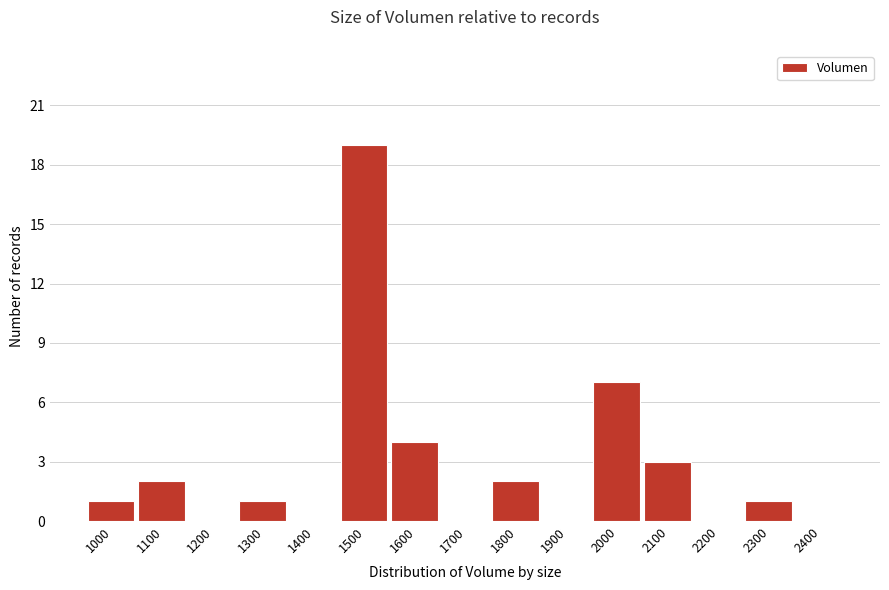

Reading right to left, list all the values displayed in this chart.

2400=0	2300=1	2200=0	2100=3	2000=7	1900=0	1800=2	1700=0	1600=4	1500=19	1400=0	1300=1	1200=0	1100=2	1000=1